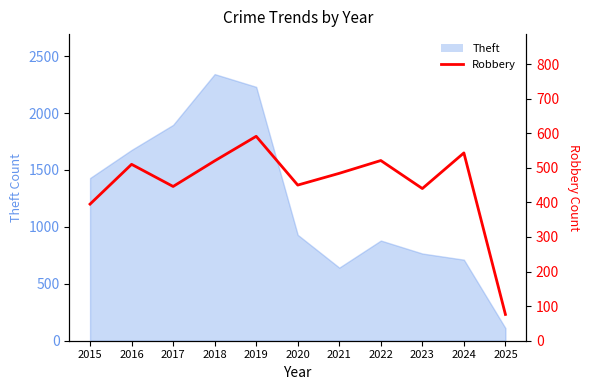

How many lines are shown in the chart?

1